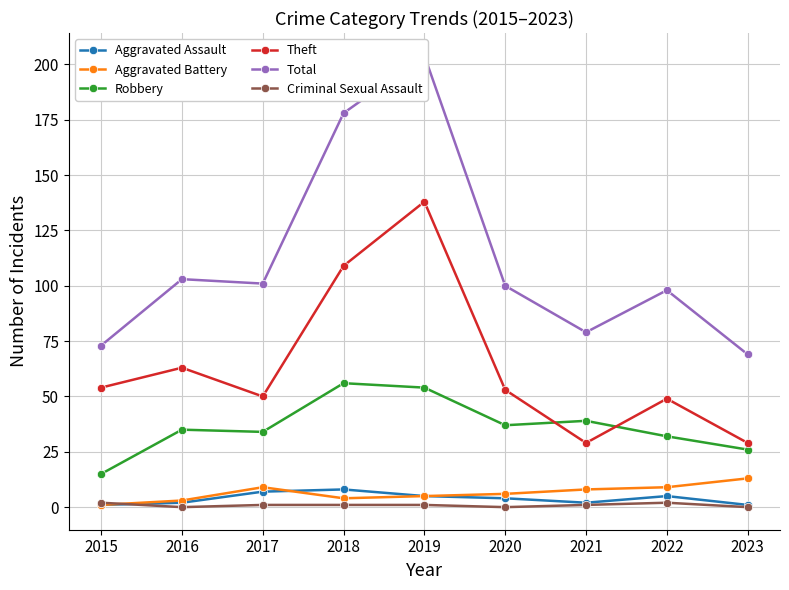

At which label does Total first exceed 100?

2016